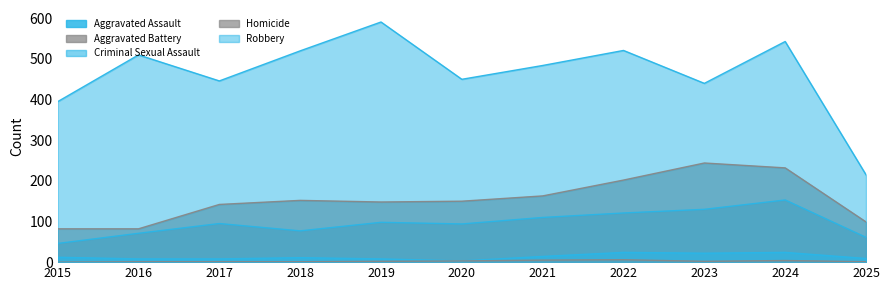

At which label is Aggravated Battery closest to 163?

2021